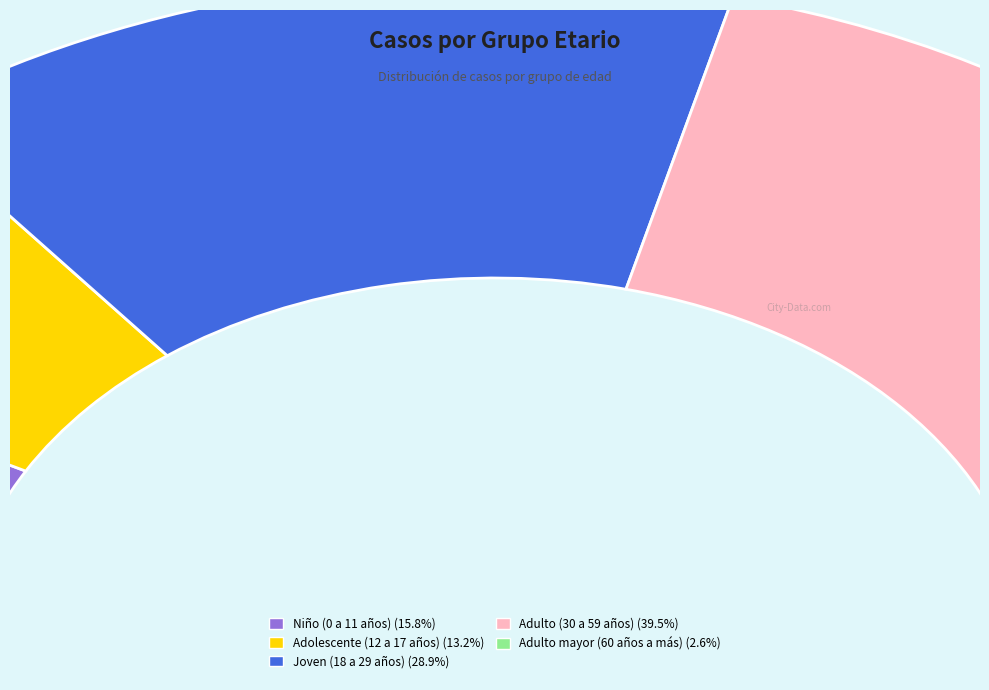

To the nearest percent, what is the average slice percentage?

20%